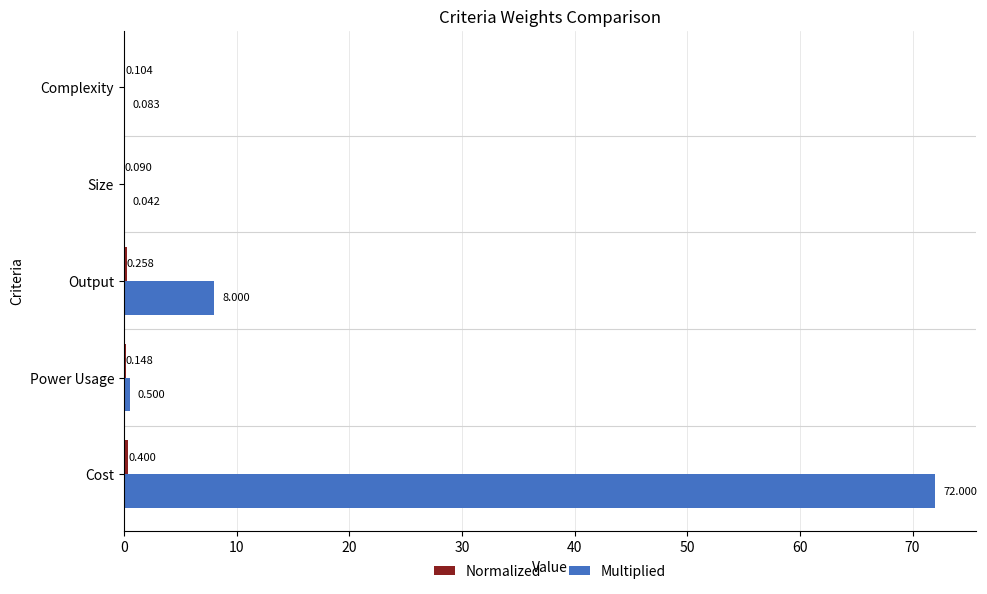

Between Cost and Complexity, which series saw the biggest shift?

Multiplied